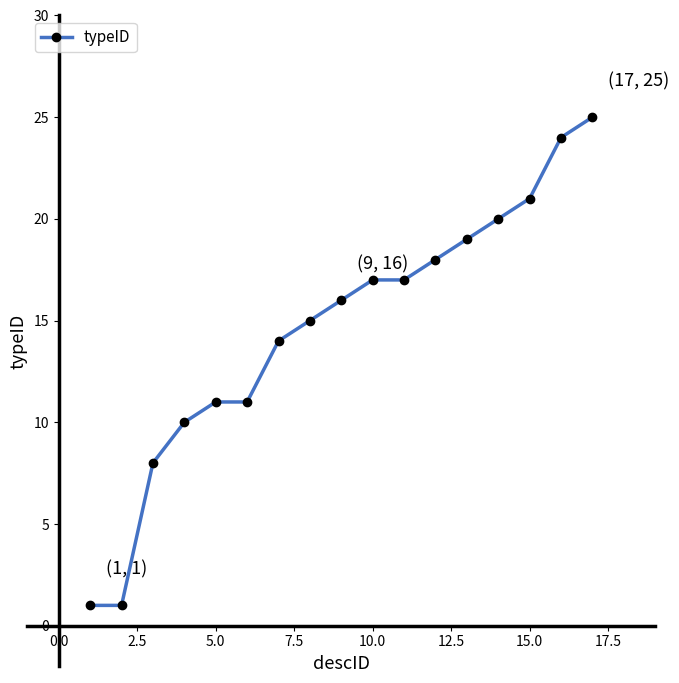

True or false: the data has more than 2 interior local peaks.

False